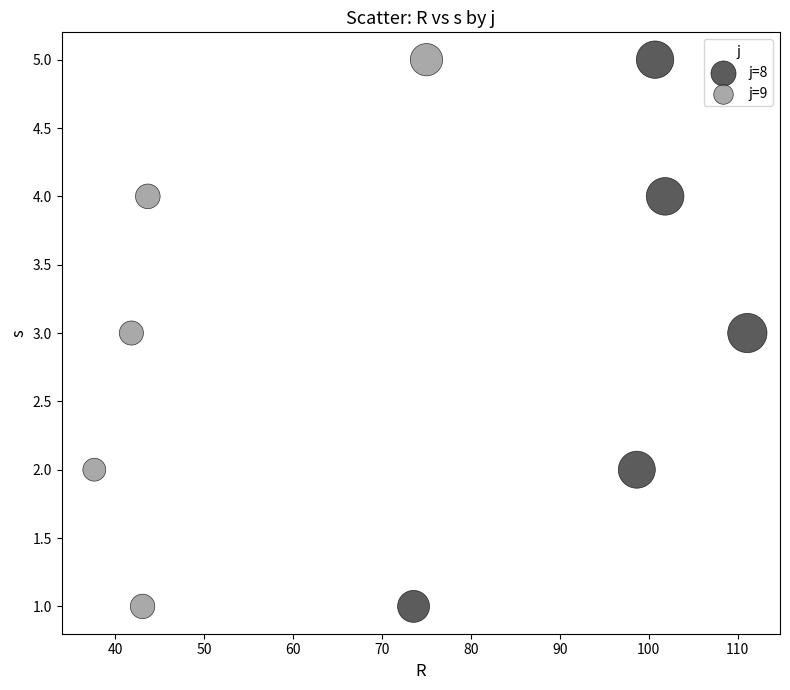

What are all the series names shown in the legend?

j=8, j=9